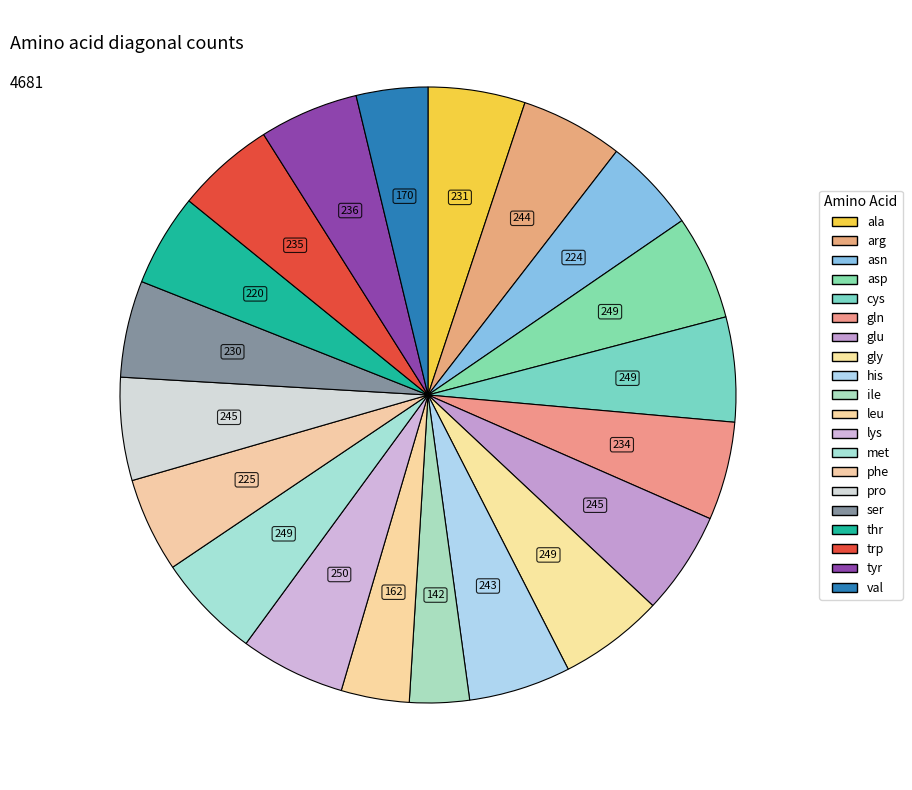

How many slices are in this pie chart?

20